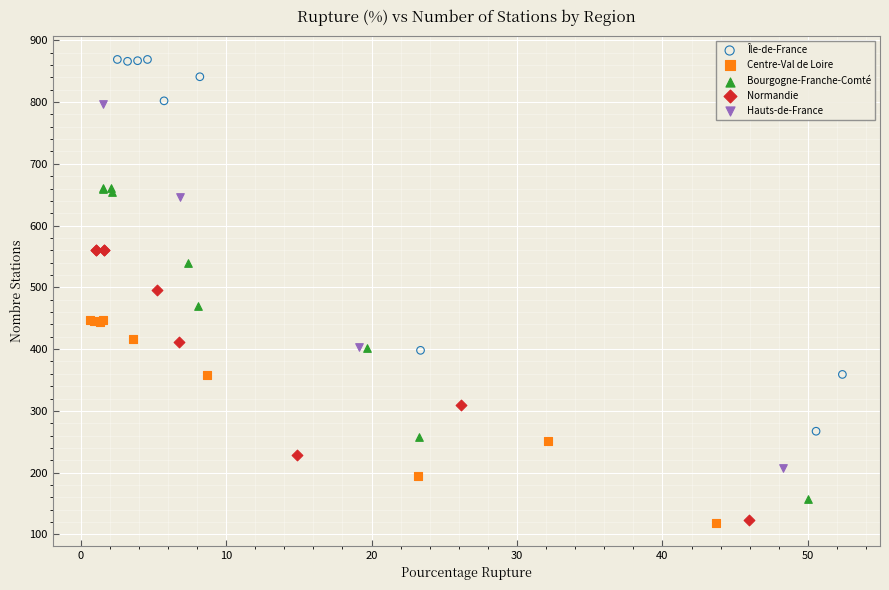

Which series contains the highest Y value?

Île-de-France